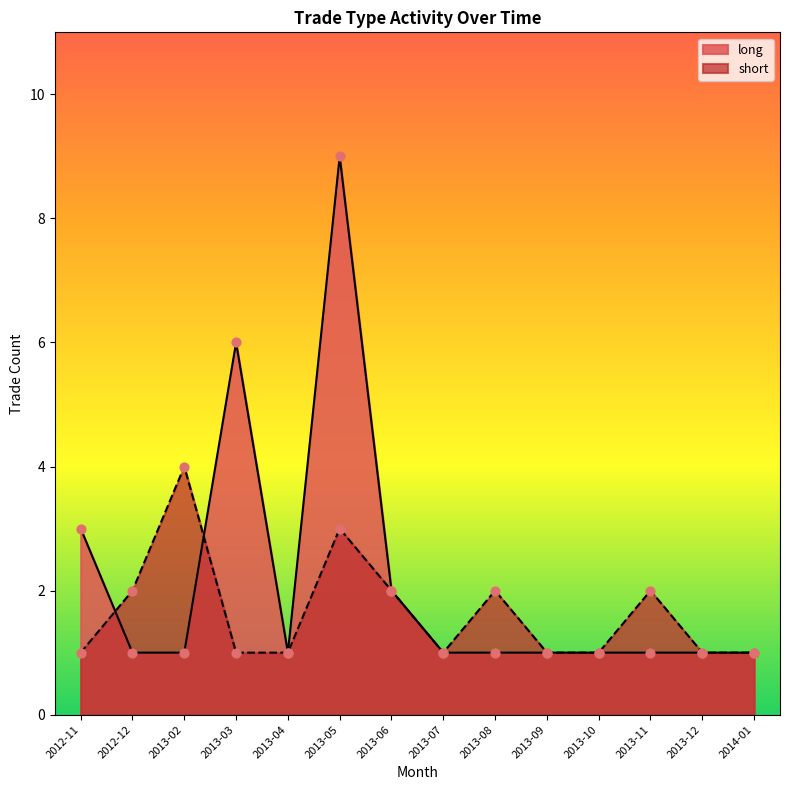

What are all the series names shown in the legend?

long, short